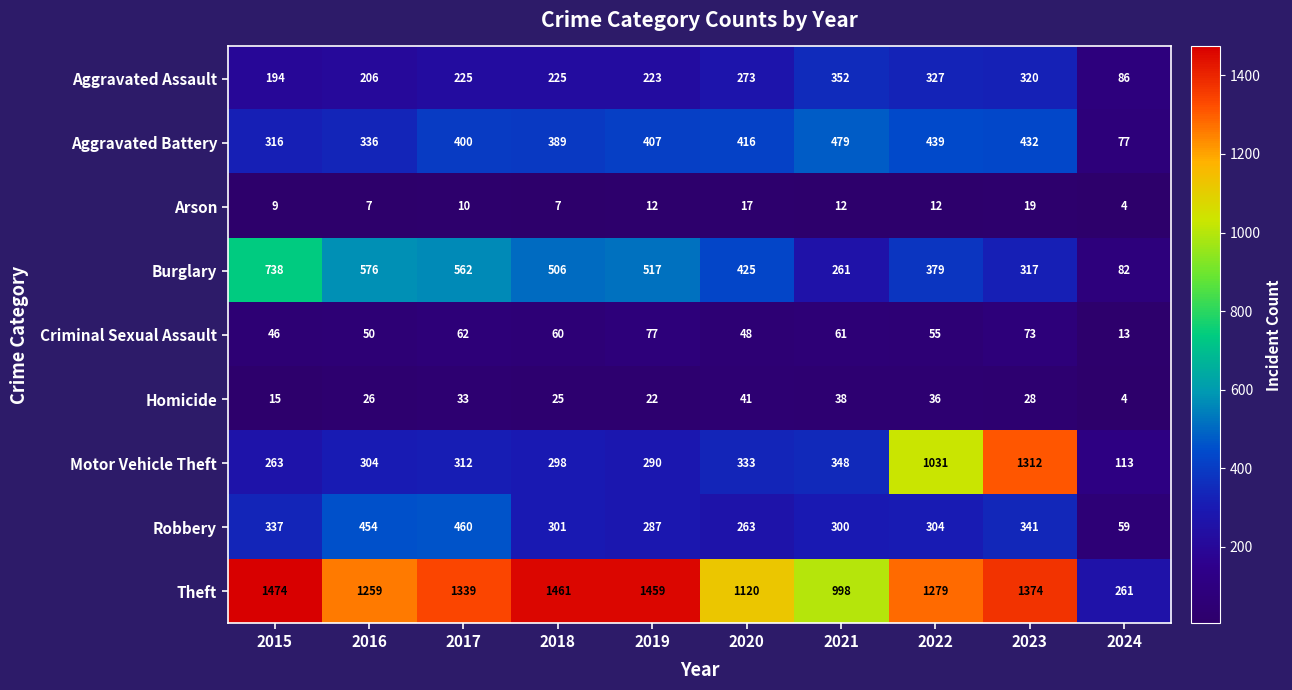

List the series in order of their peak value, highest first.

Theft, Motor Vehicle Theft, Burglary, Aggravated Battery, Robbery, Aggravated Assault, Criminal Sexual Assault, Homicide, Arson